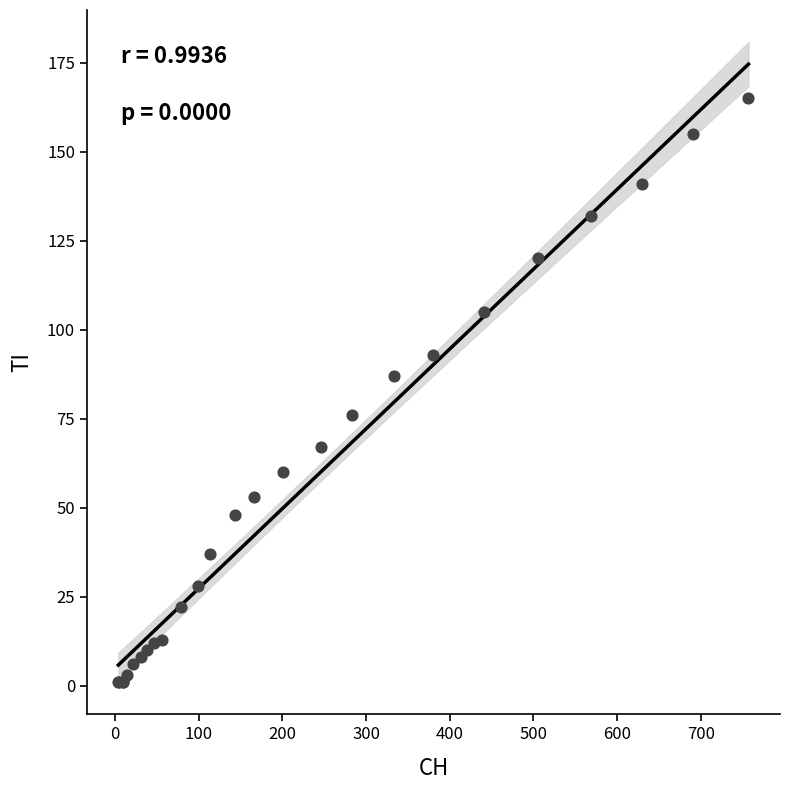

What Y value in the scatter plot is closest to 83?

87